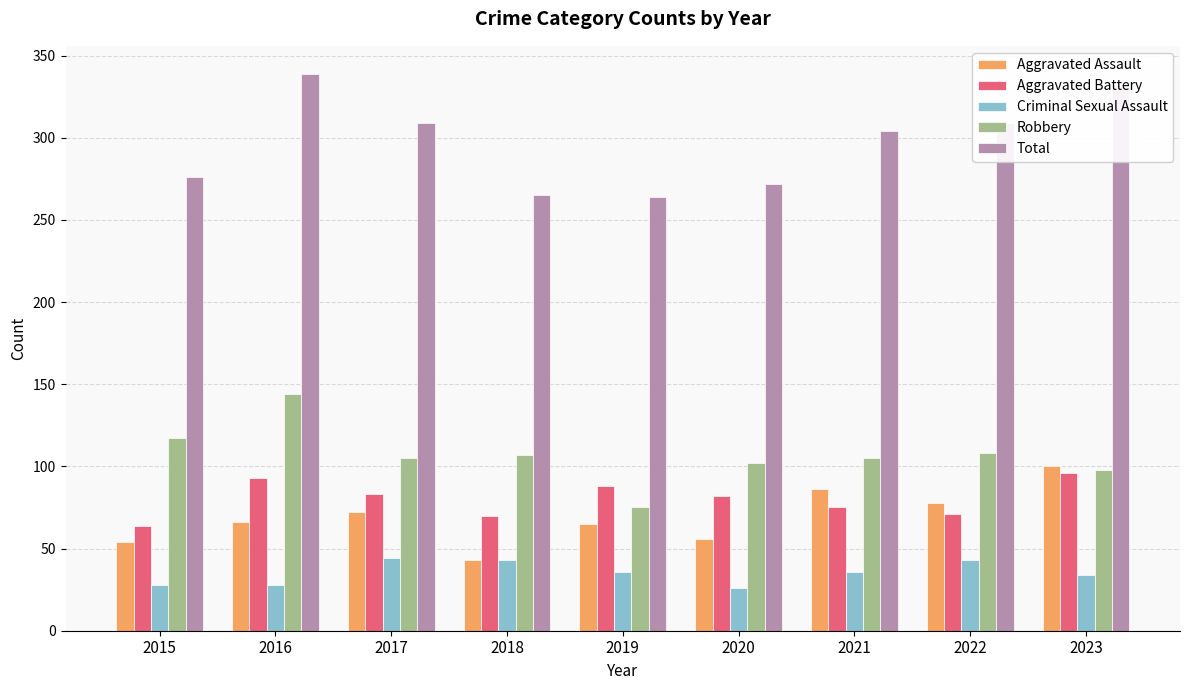

Where is Total nearest to the value 301?

2021